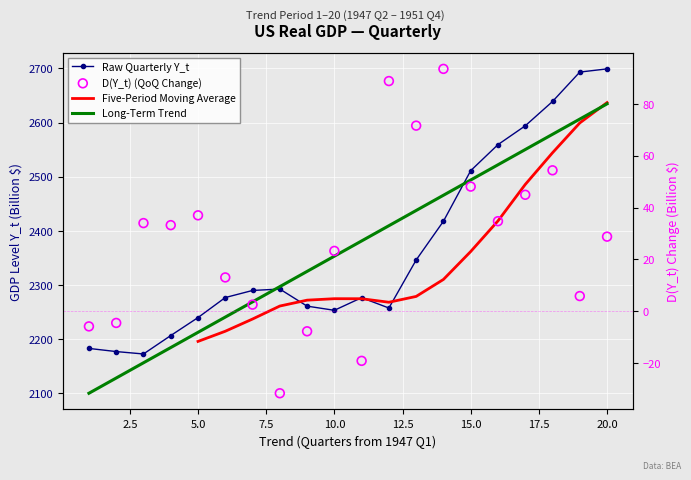

What are all the series names shown in the legend?

Raw Quarterly Y_t, Five-Period Moving Average, Long-Term Trend, D(Y_t) (QoQ Change)